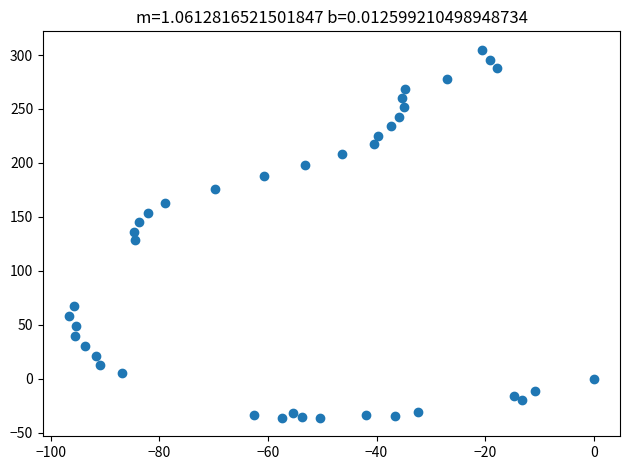

What is the range of X values (max minus min)?

96.6